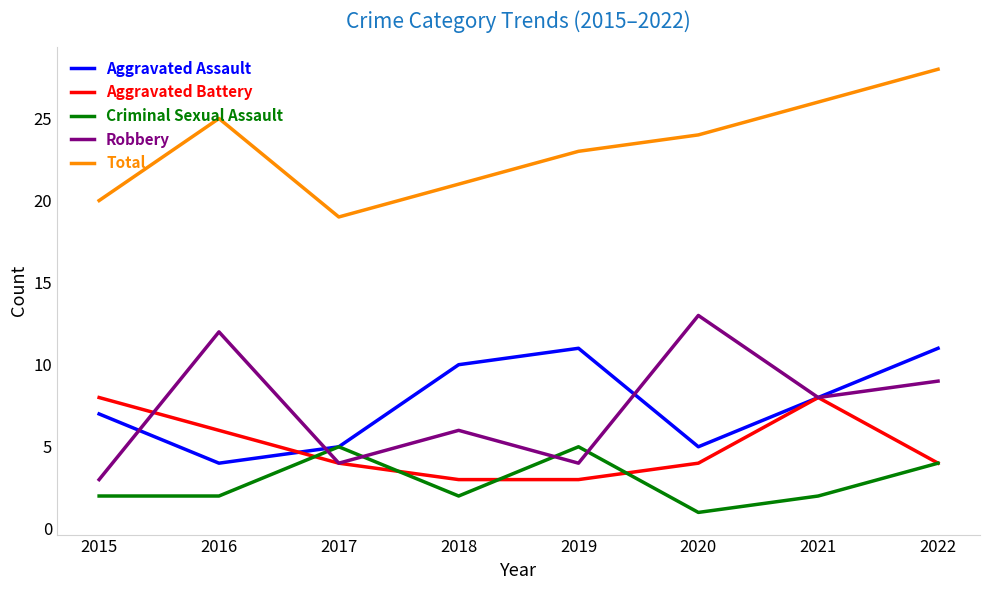

Reading left to right, transcribe all the data shown in this chart.

Aggravated Assault: 2015=7	2016=4	2017=5	2018=10	2019=11	2020=5	2021=8	2022=11
Aggravated Battery: 2015=8	2016=6	2017=4	2018=3	2019=3	2020=4	2021=8	2022=4
Criminal Sexual Assault: 2015=2	2016=2	2017=5	2018=2	2019=5	2020=1	2021=2	2022=4
Robbery: 2015=3	2016=12	2017=4	2018=6	2019=4	2020=13	2021=8	2022=9
Total: 2015=20	2016=25	2017=19	2018=21	2019=23	2020=24	2021=26	2022=28